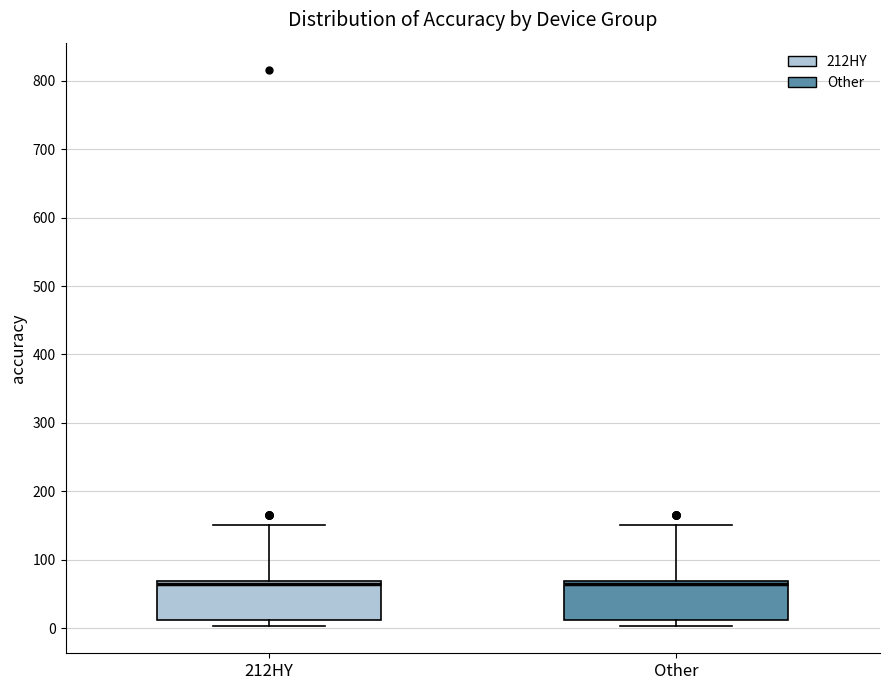

Where is the upper edge of the box for 212HY on the y-axis? The values are not printed on the chart, so give them approximately, as read against the axis.

70